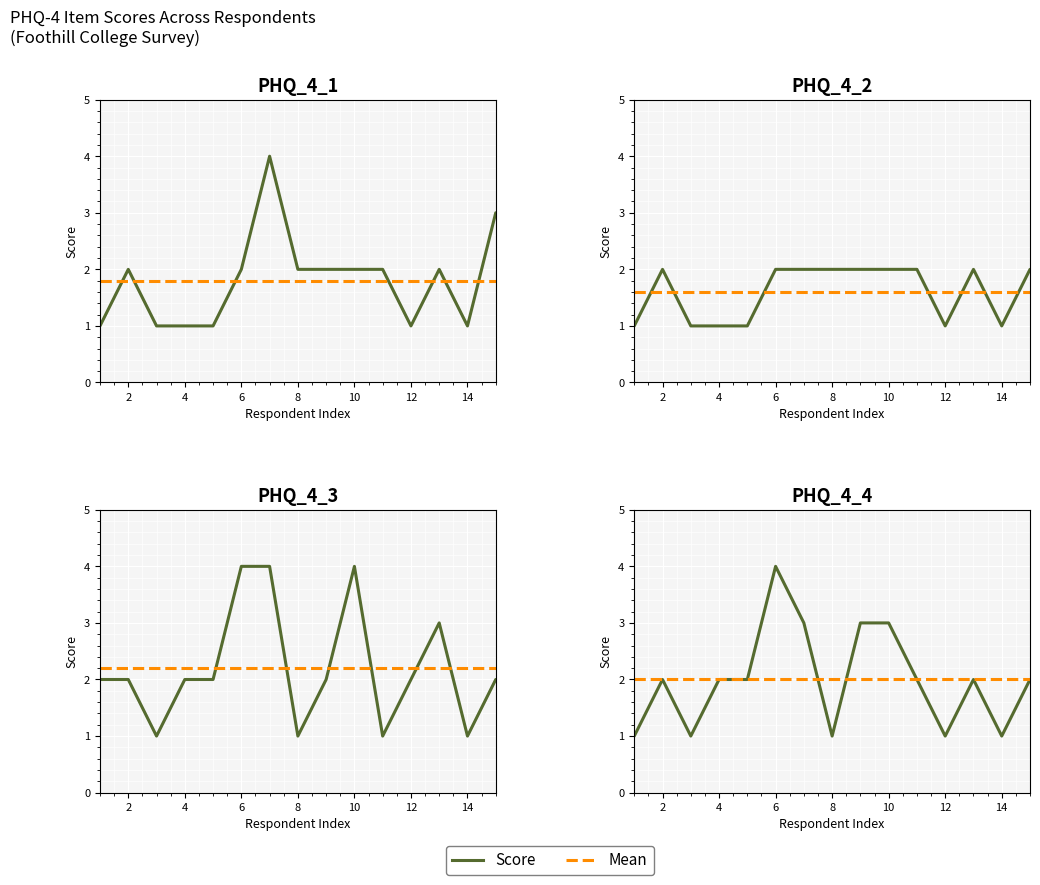

The PHQ_4_2 series shows 0 at 5. True or false?

False